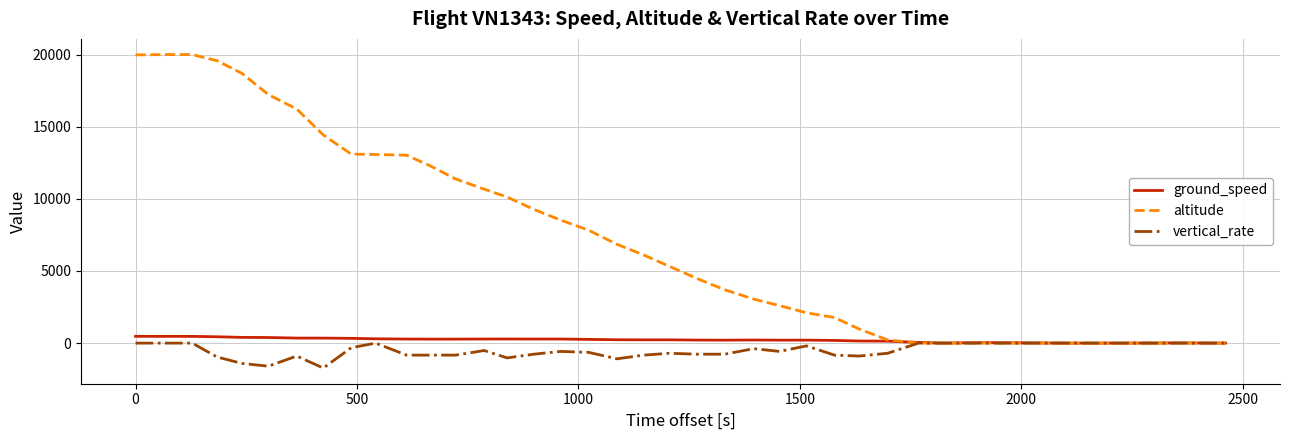

Rank the series by their maximum value, from lowest to highest.

vertical_rate, ground_speed, altitude